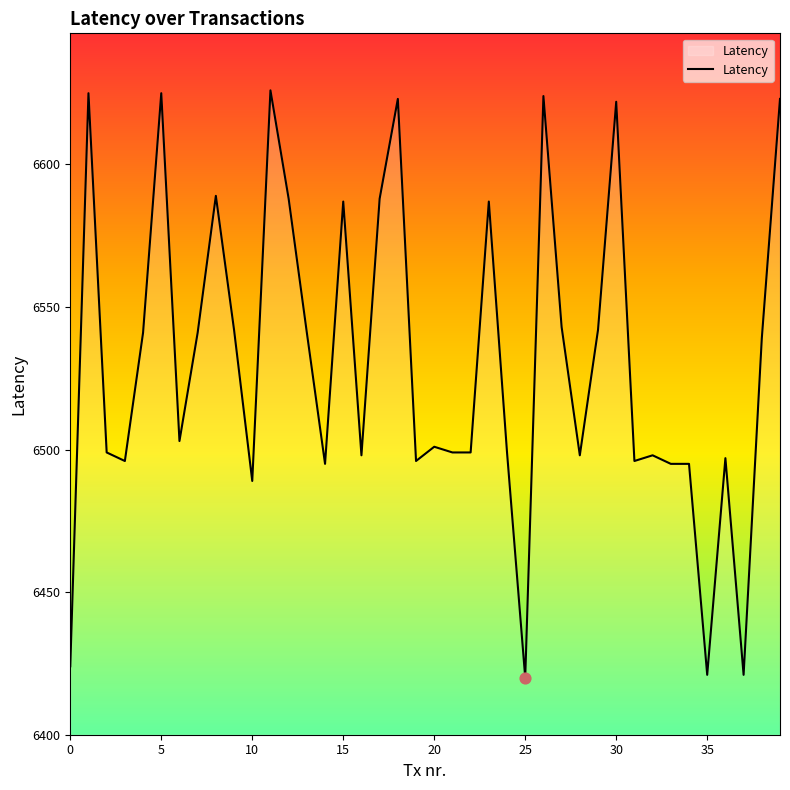

What is the smallest value displayed?

6420